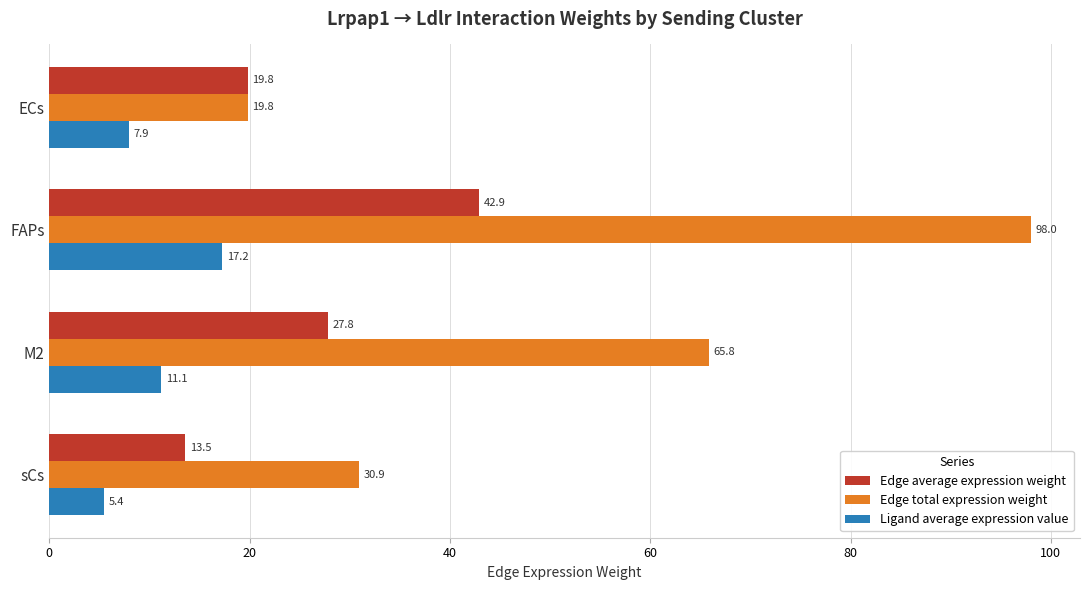

What is the average value of the Edge total expression weight series?

53.6